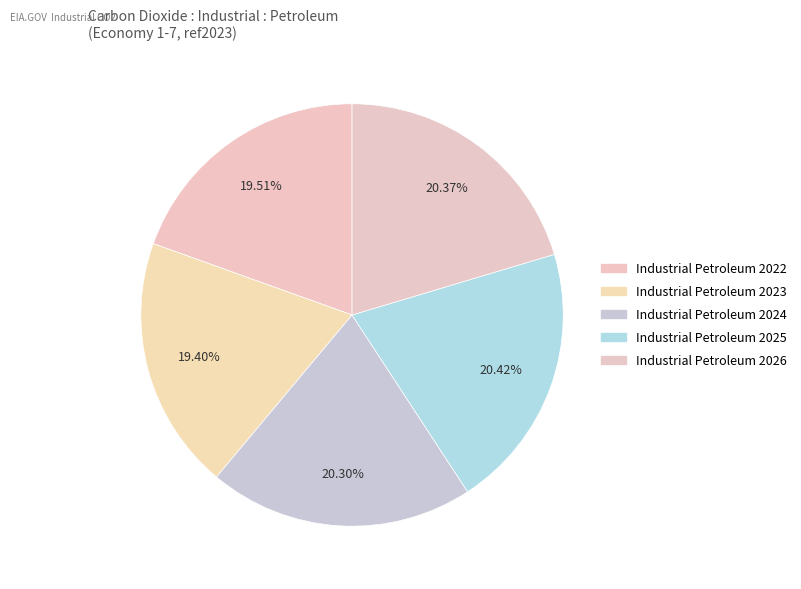

How many segments does this pie chart have?

5